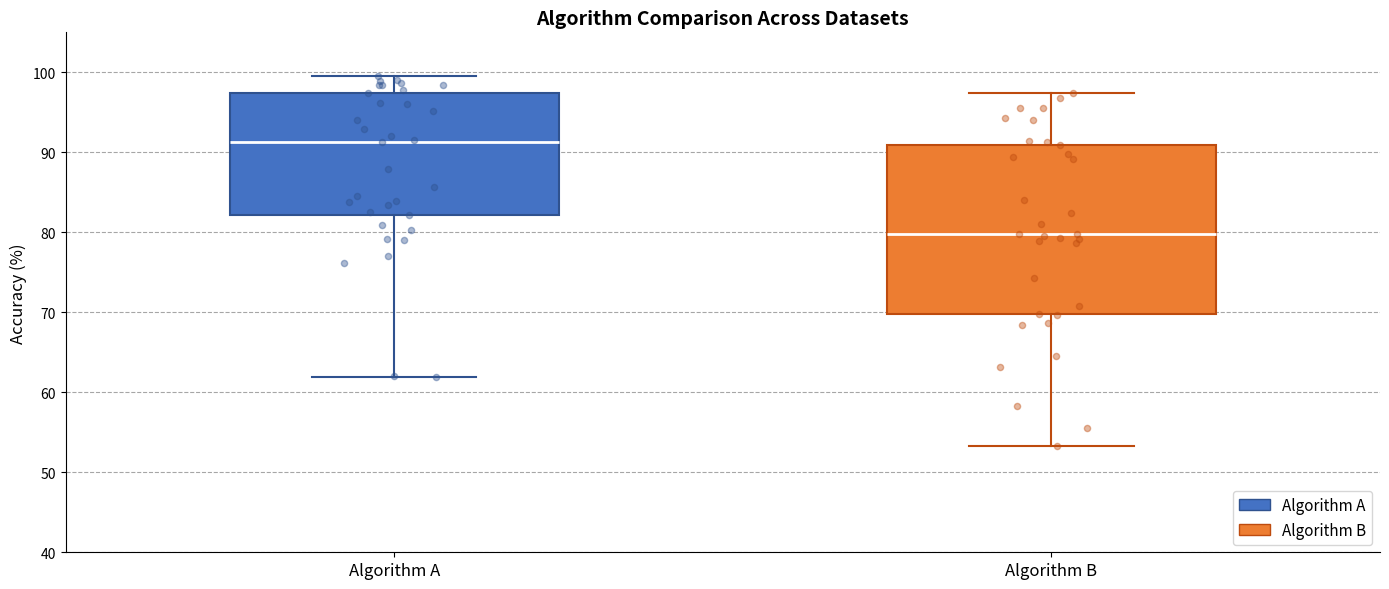

Reading left to right, transcribe this box plot: for each box, give where its median line is, the range the box spans, and where its two whiskers end, as read against the y-axis. The values are not printed on the chart, so give them approximately, as read against the axis.

Algorithm A: median 91, box 82 to 97, whiskers 62 to 100
Algorithm B: median 80, box 70 to 91, whiskers 53 to 97